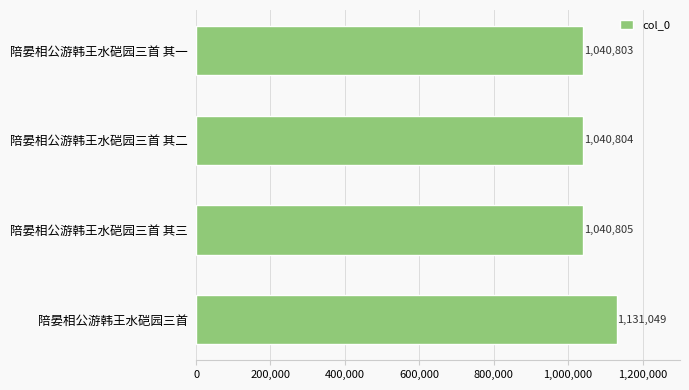

Rank the categories by value from highest to lowest.

陪晏相公游韩王水硙园三首, 陪晏相公游韩王水硙园三首 其三, 陪晏相公游韩王水硙园三首 其二, 陪晏相公游韩王水硙园三首 其一